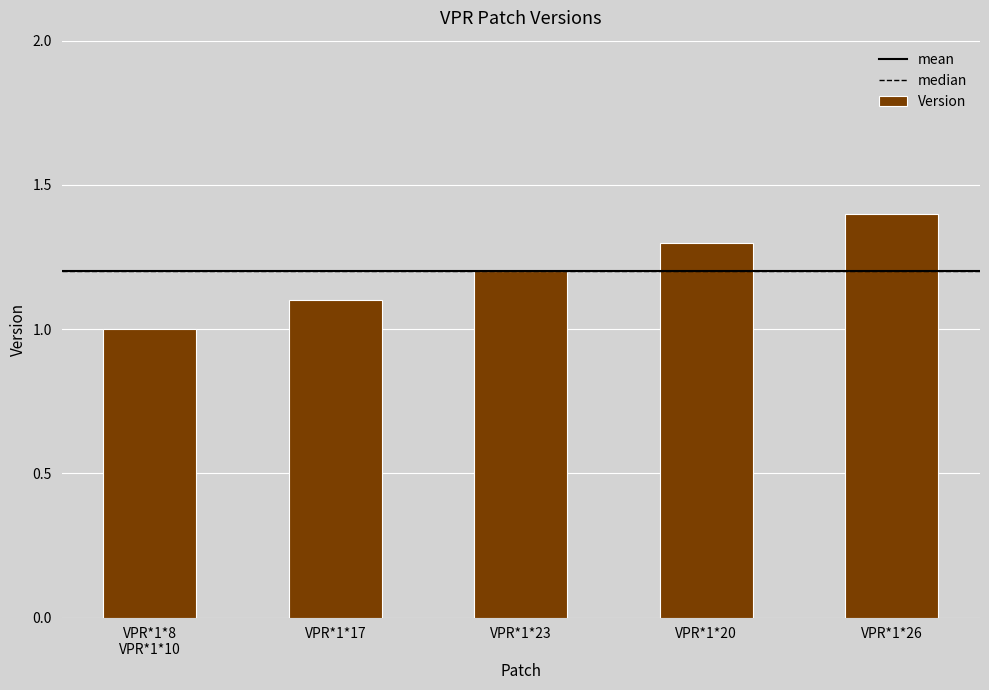

What is the value of the 4th bar from the left?

1.3